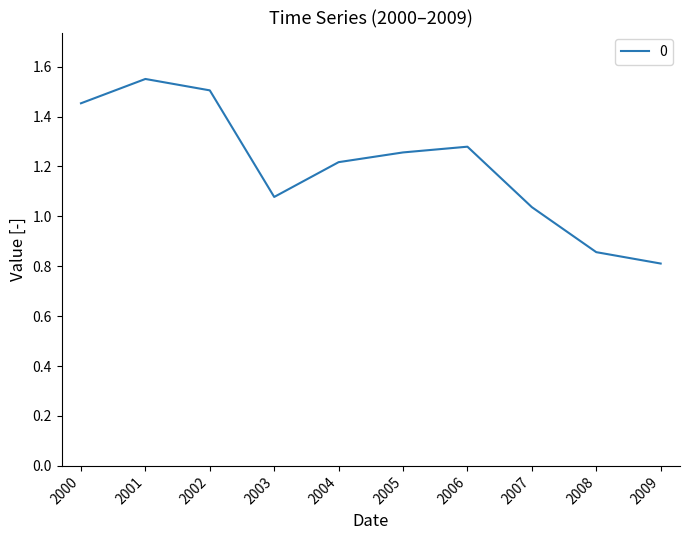

List the labels in order of value, largest first.

2001, 2002, 2000, 2006, 2005, 2004, 2003, 2007, 2008, 2009